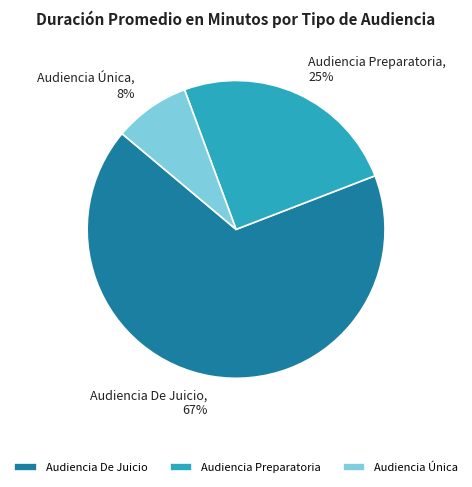

What percentage is the Audiencia De Juicio slice, to the nearest percent?

67%